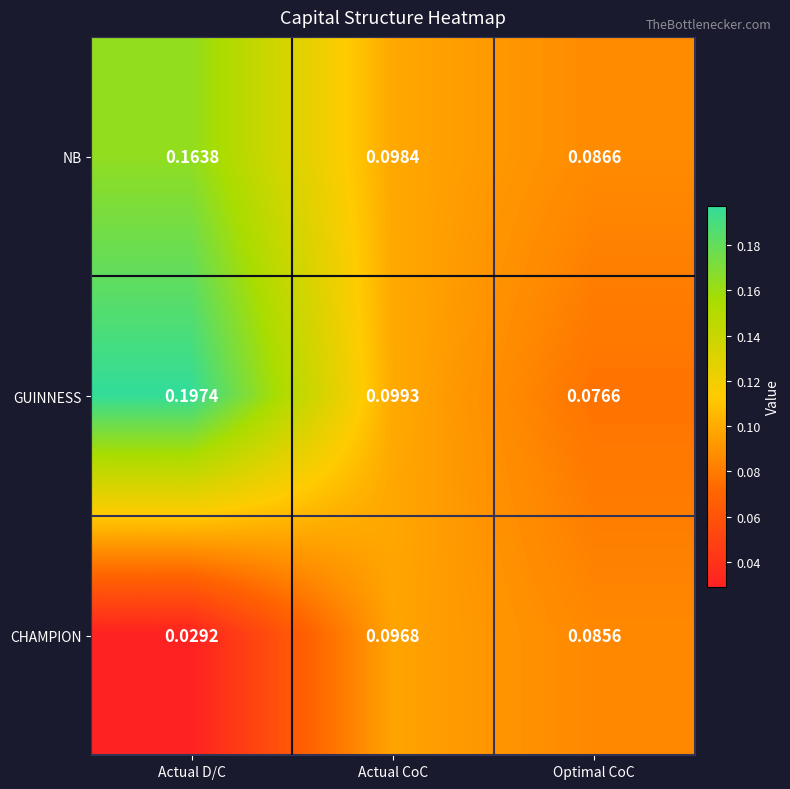

Where is CHAMPION nearest to the value 0?

Actual D/C